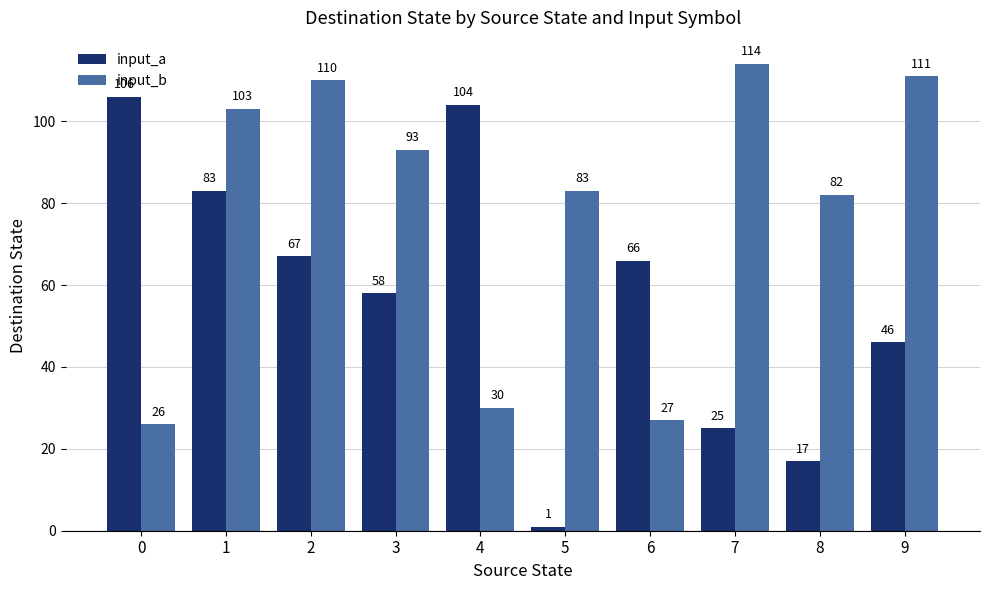

Which series has the largest total across all categories?

input_b